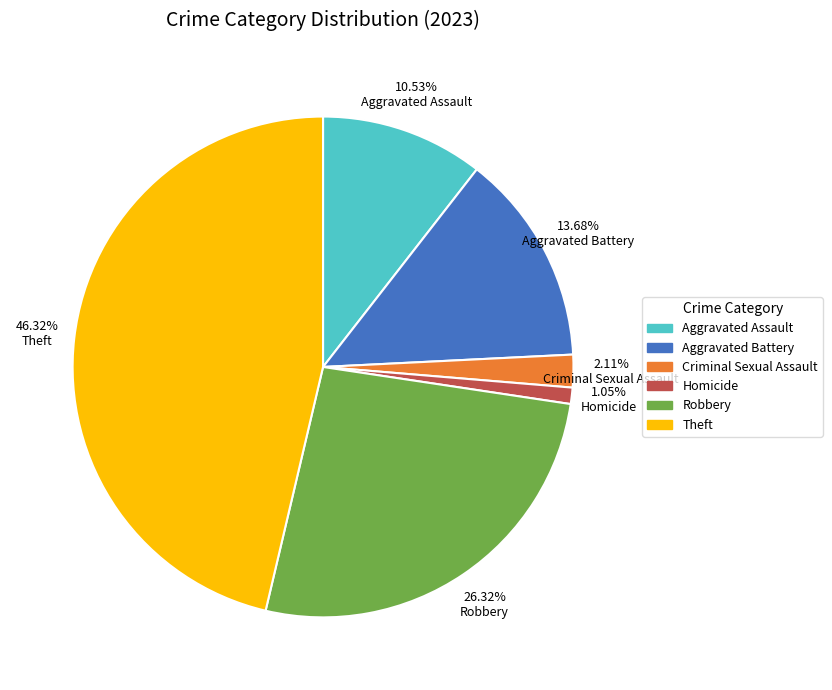

Rank the categories by value from highest to lowest.

Theft, Robbery, Aggravated Battery, Aggravated Assault, Criminal Sexual Assault, Homicide